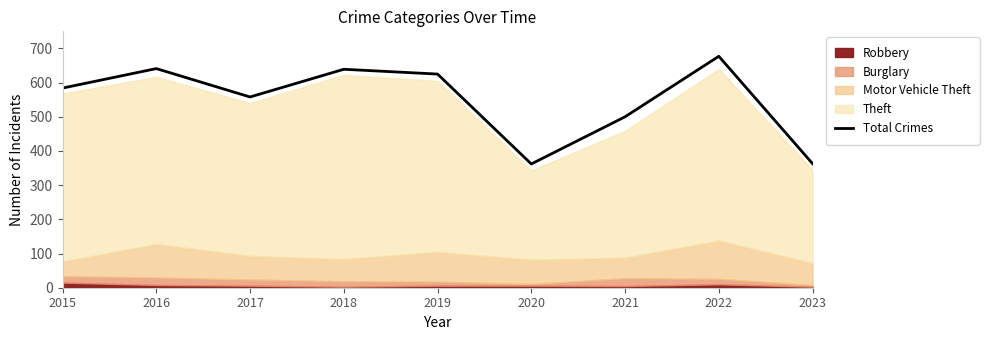

True or false: the data shows 306 at 2018.

False